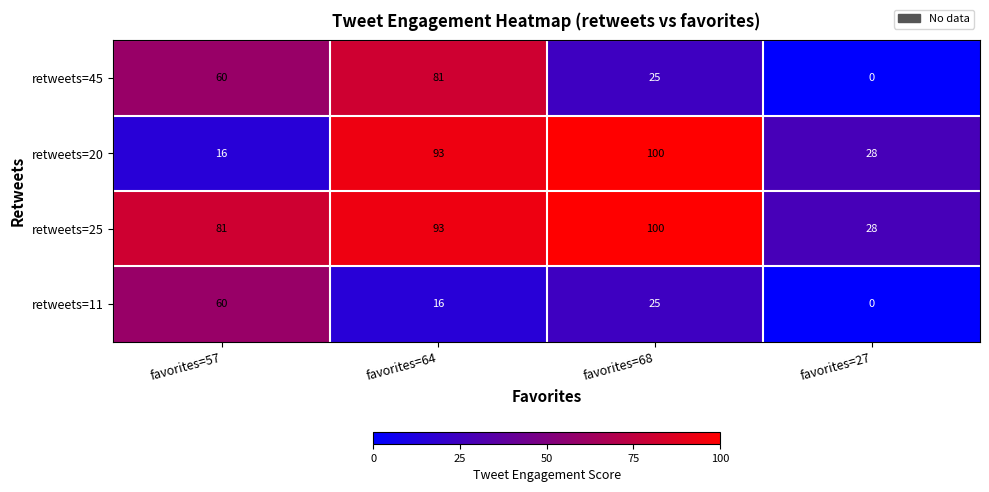

What is the difference between the highest and lowest values at favorites=64?

77